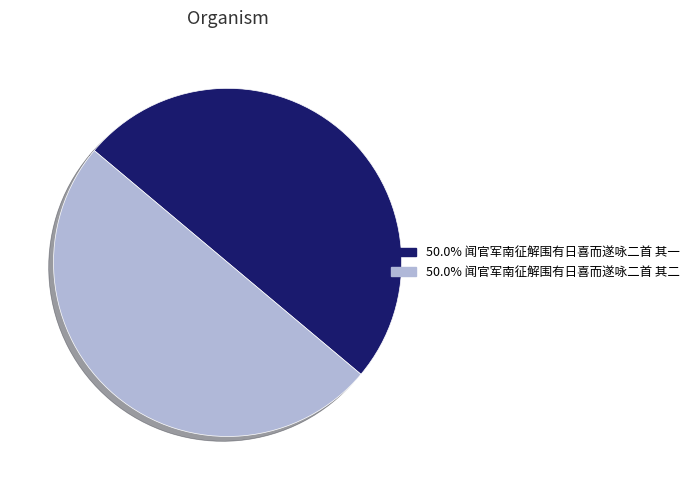

What is the ratio of the value at 50.0% 闻官军南征解围有日喜而遂咏二首 其二 to the value at 50.0% 闻官军南征解围有日喜而遂咏二首 其一?

1.0